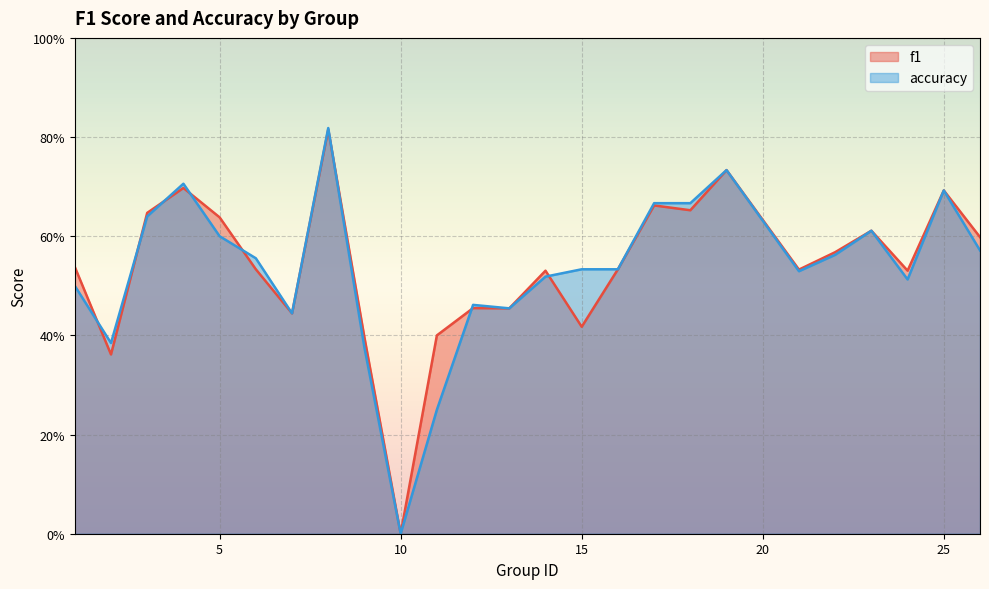

What is the maximum value shown in the chart?

0.8